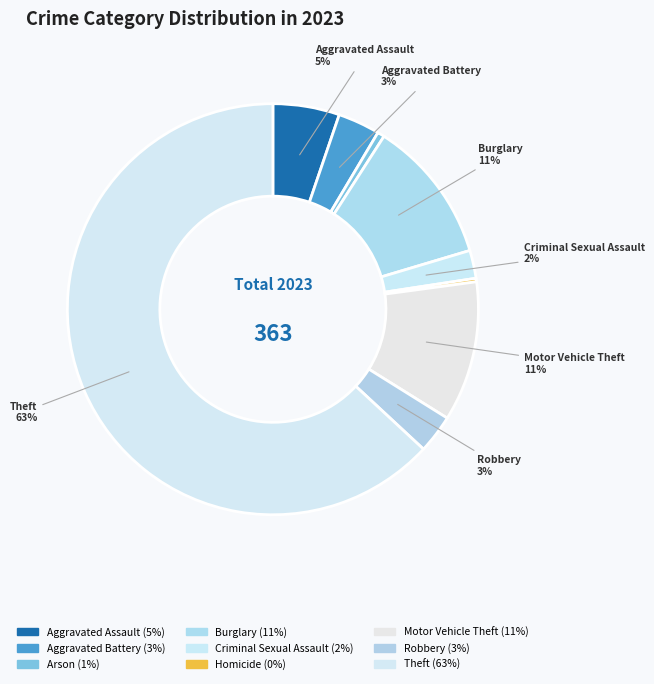

Which slice is the largest?

Theft